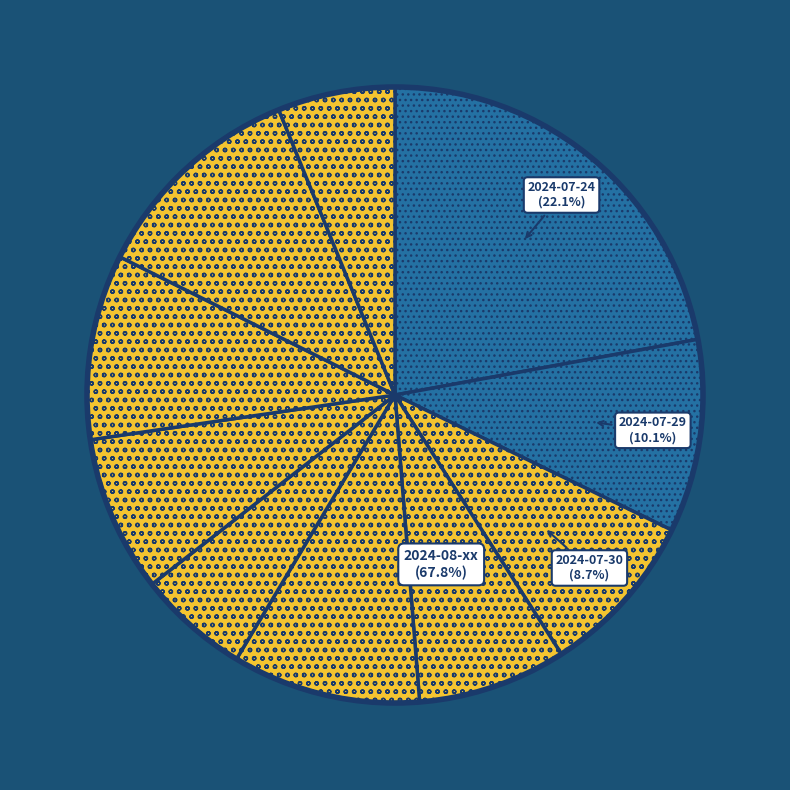

What is the change in value from 2024-07-24 to 2024-08-05?

-65.1